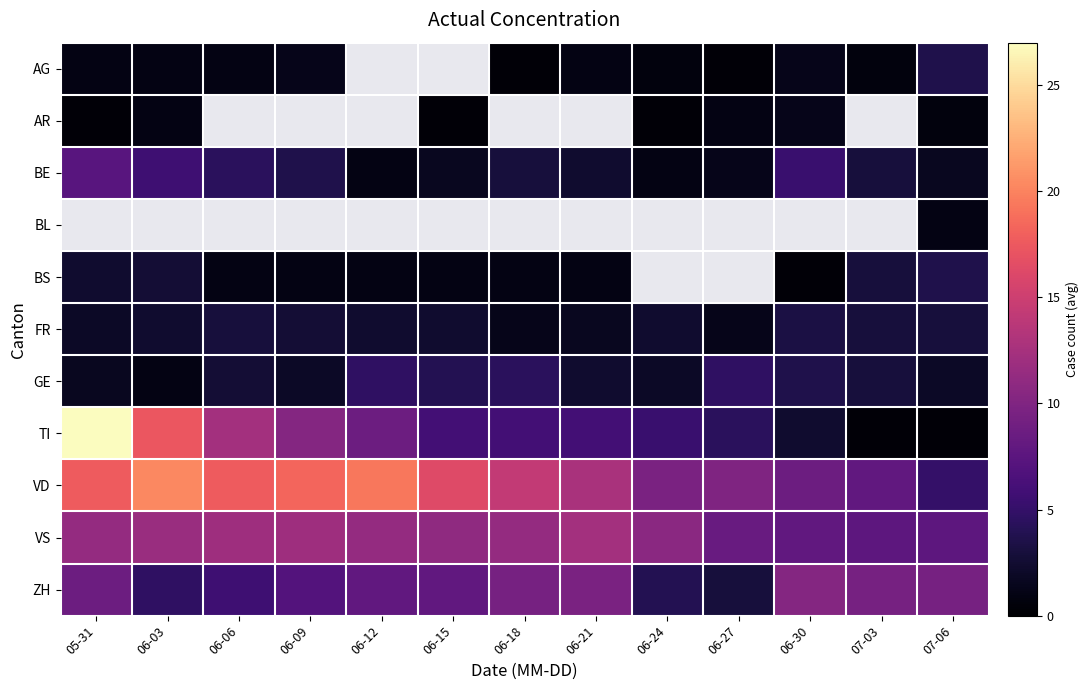

Which series has the widest spread of values?

TI